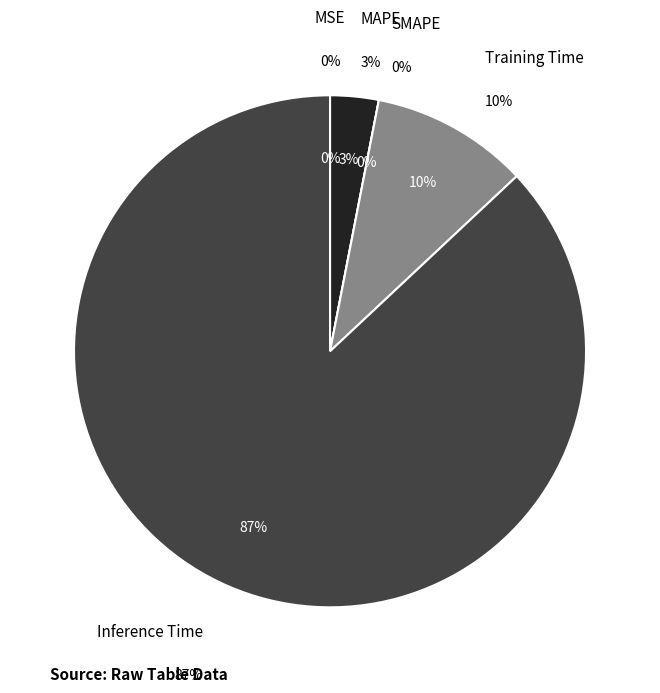

Rank the categories by value from highest to lowest.

Inference Time, Training Time, MAPE, MSE, SMAPE